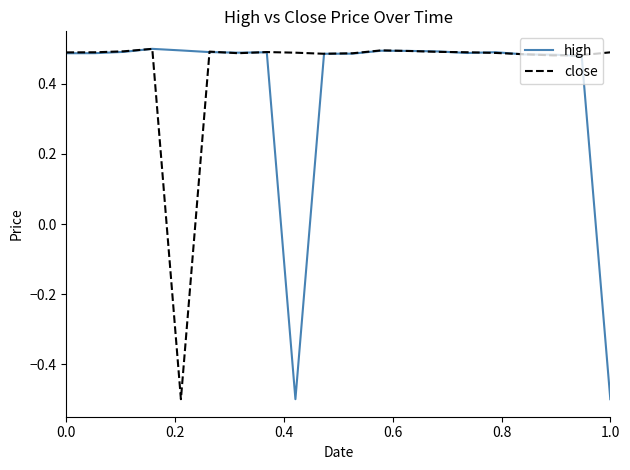

Count the number of categories in the chart.

20